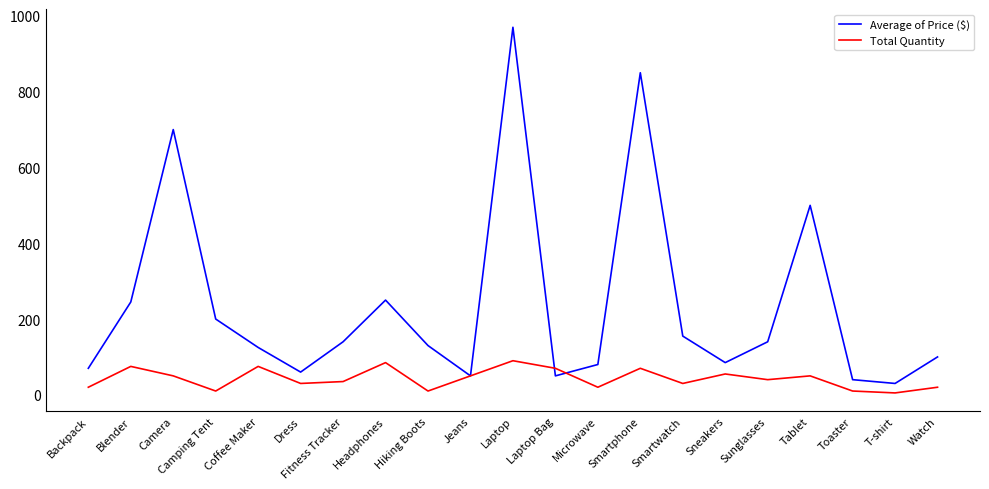

Which series has the largest total across all categories?

Average of Price ($)